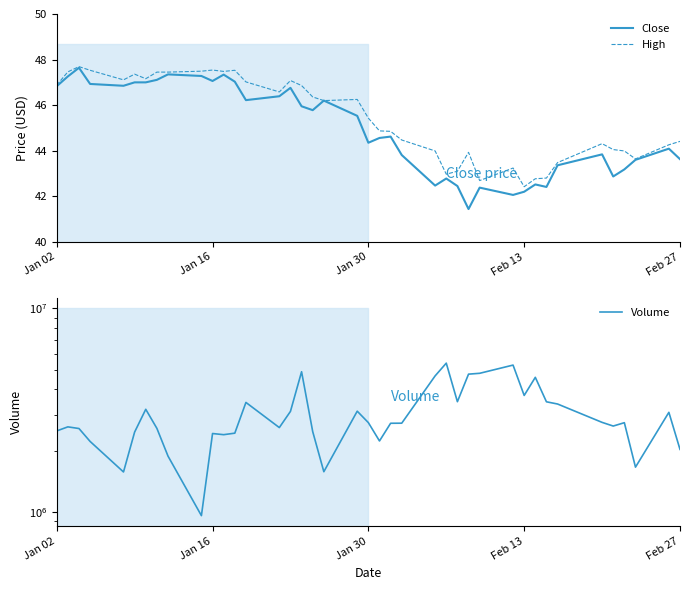

Where does the Close series first go above 45?

Jan 02